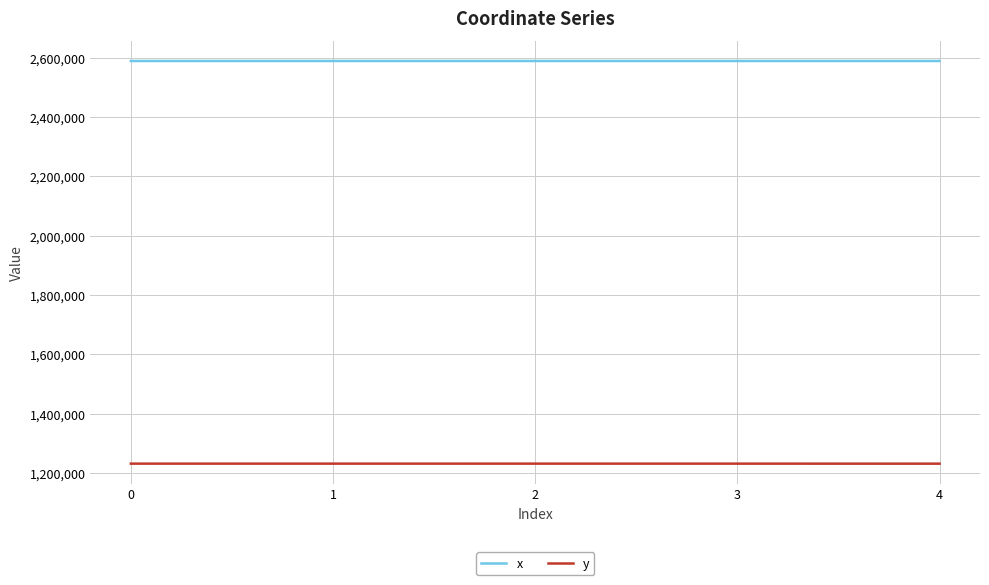

What is the average value of the x series?

2588274.3